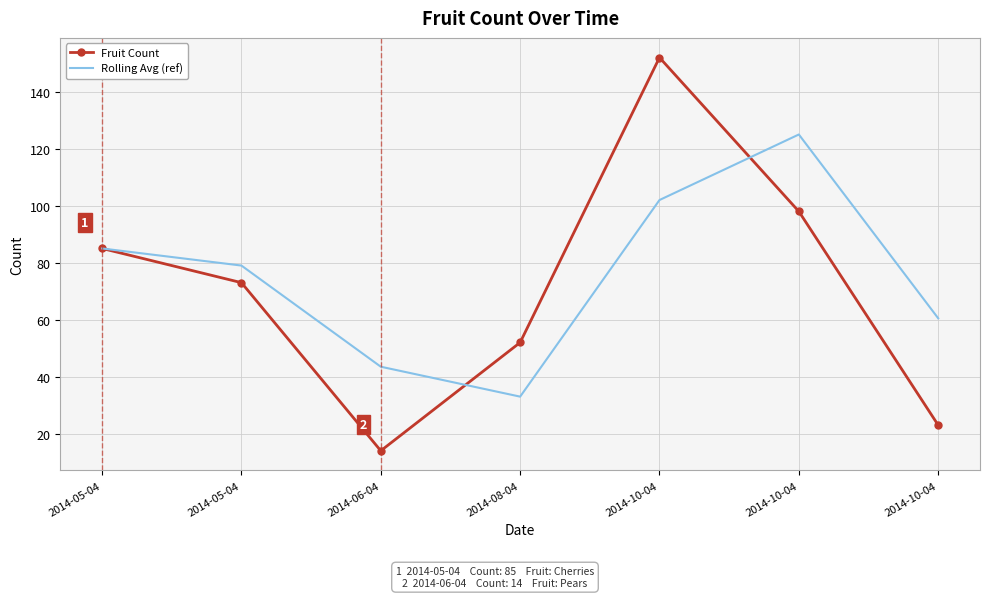

Where is Rolling Avg (ref) nearest to the value 79?

2014-05-04